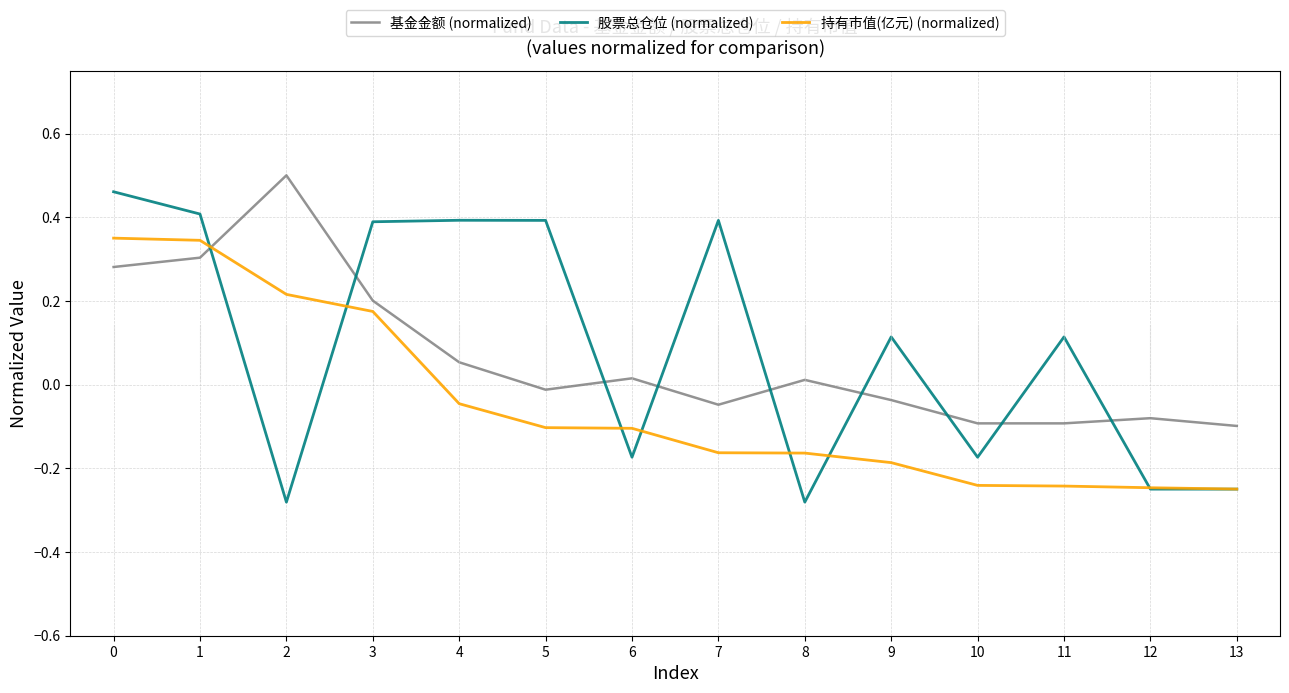

True or false: 基金金额 (normalized) and 持有市值(亿元) (normalized) intersect in this chart.

True